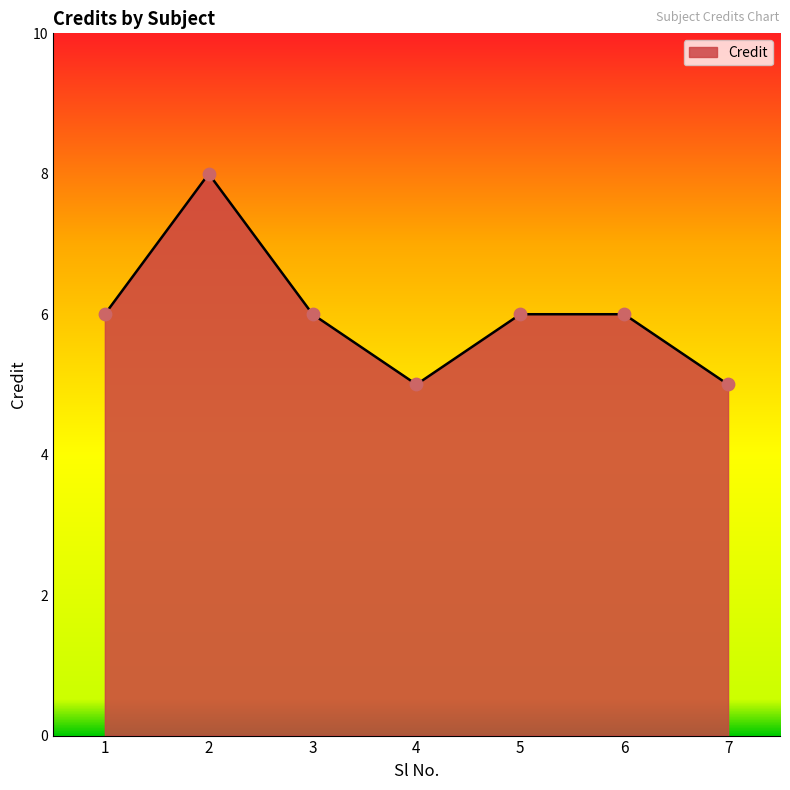

What is the ratio of the value at 6 to the value at 5?

1.0